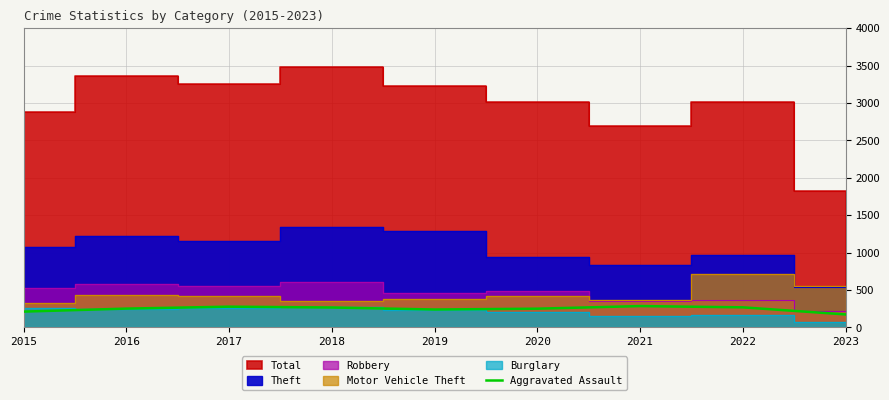

The value of Aggravated Assault at 2022 is 267. True or false?

True